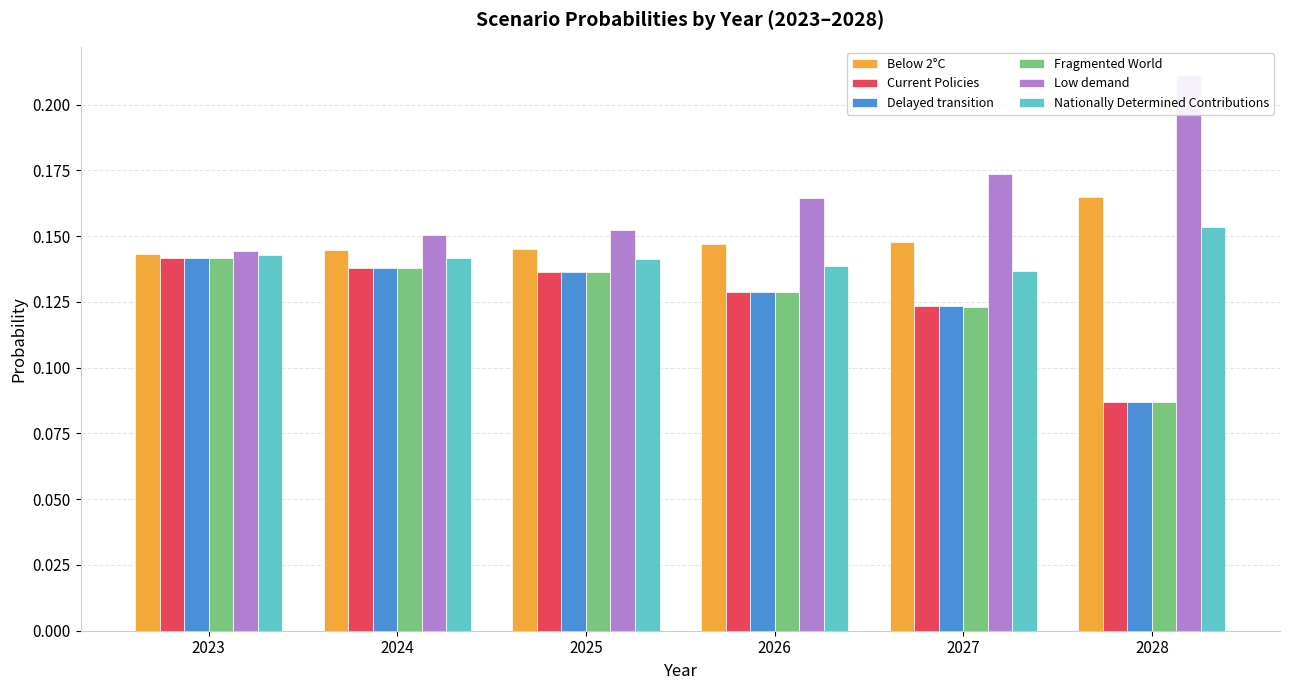

What are all the series names shown in the legend?

Below 2°C, Current Policies, Delayed transition, Fragmented World, Low demand, Nationally Determined Contributions